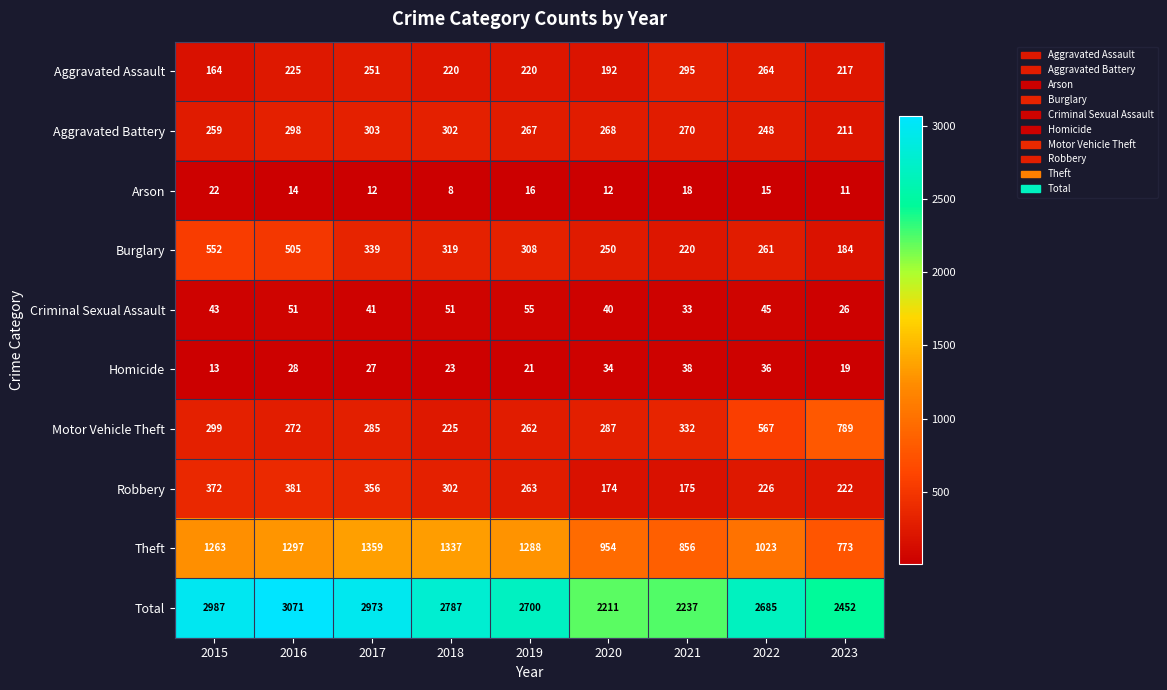

Which series has the widest spread of values?

Total